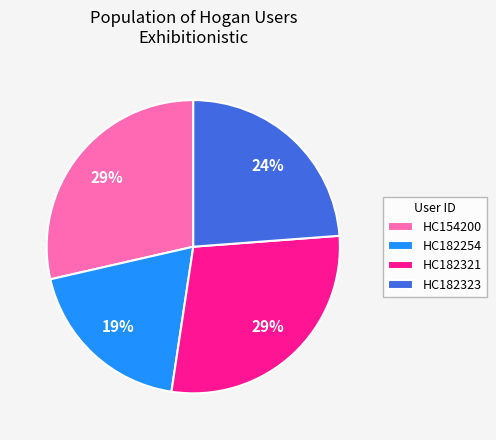

To the nearest percent, what portion does HC182323 represent?

24%